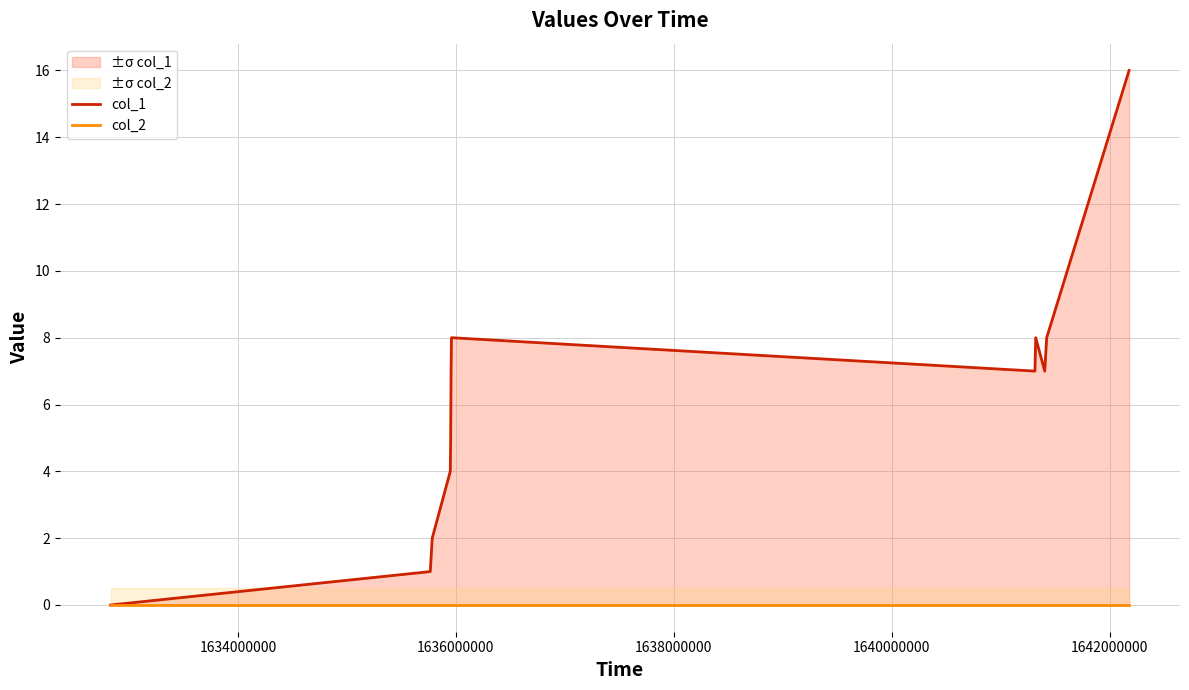

True or false: col_1 and col_2 intersect in this chart.

False